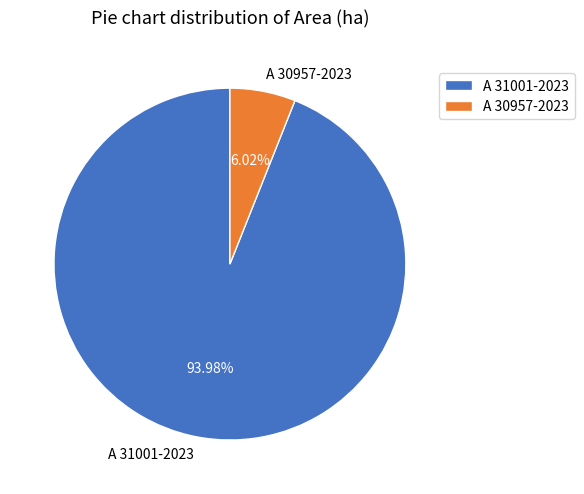

How many slices are in this pie chart?

2